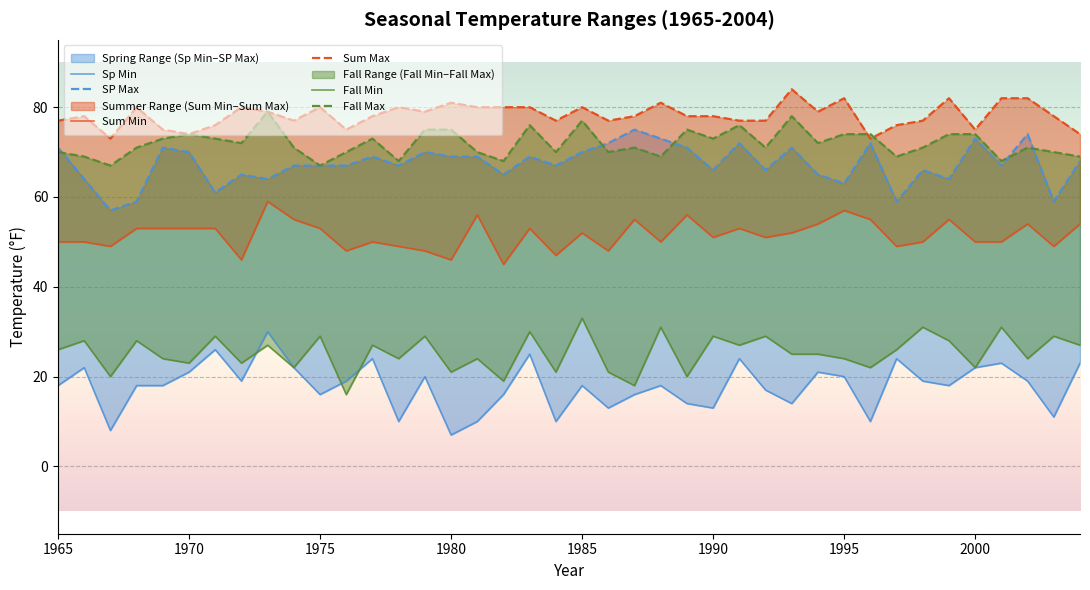

In Sum Max, how many points are higher than both neighbors (excluding endpoints)?

11